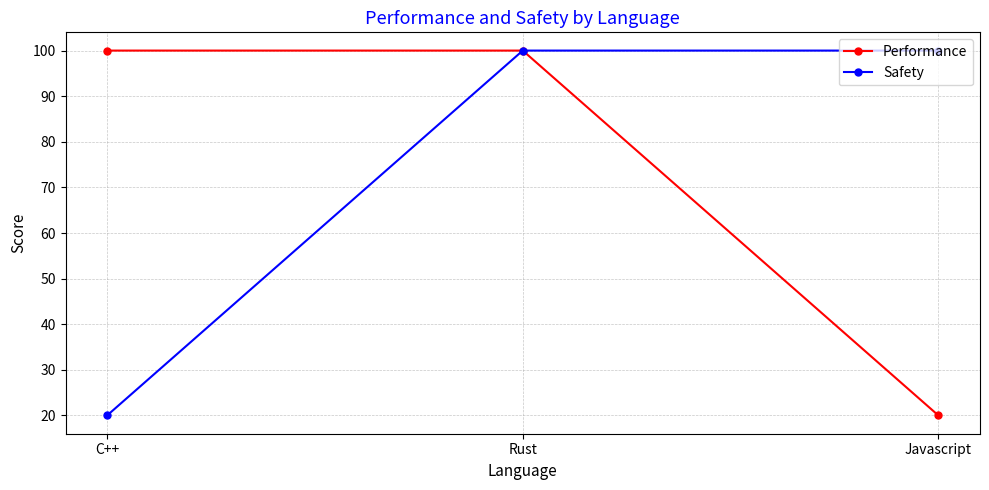

Reading right to left, list all the values displayed in this chart.

Performance: Javascript=20	Rust=100	C++=100
Safety: Javascript=100	Rust=100	C++=20